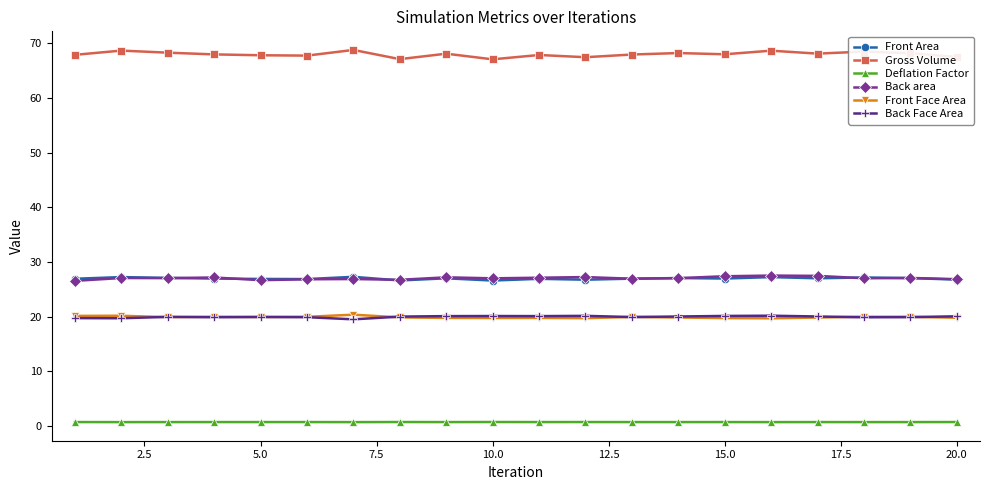

What are all the series names shown in the legend?

Front Area, Gross Volume, Deflation Factor, Back area, Front Face Area, Back Face Area